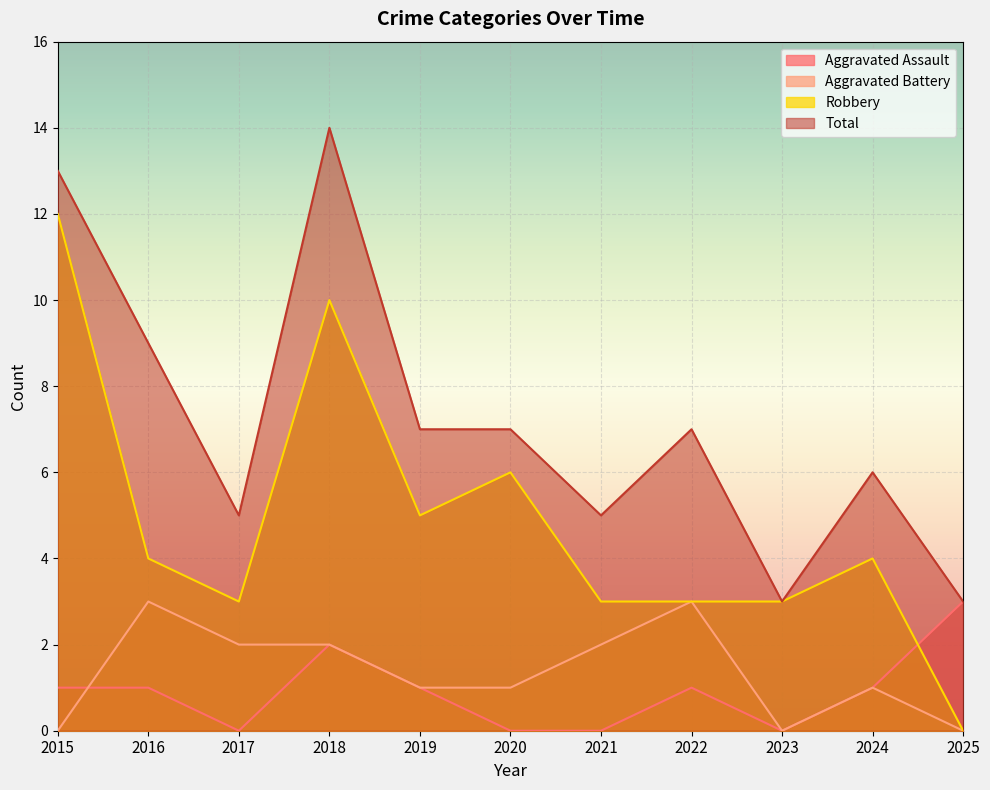

How many data points does each series have?

11